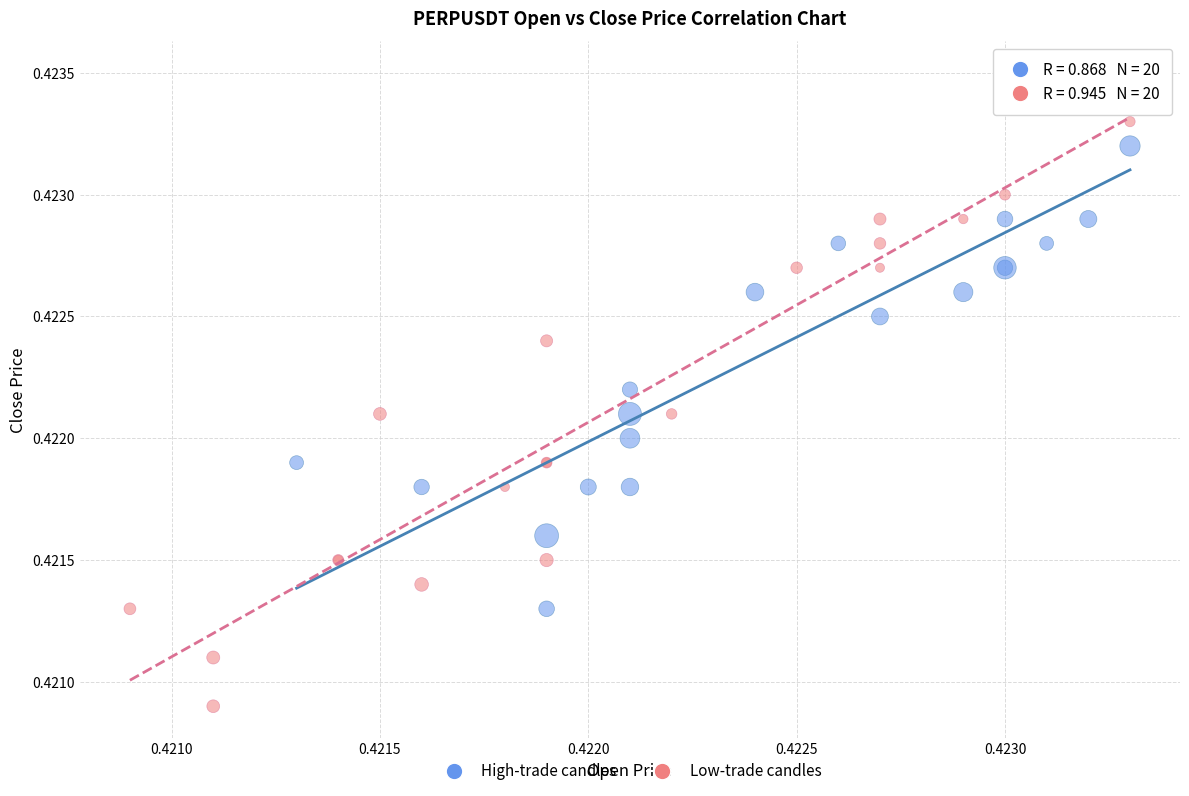

Which series has the largest Y range (max minus min)?

Low-trade candles